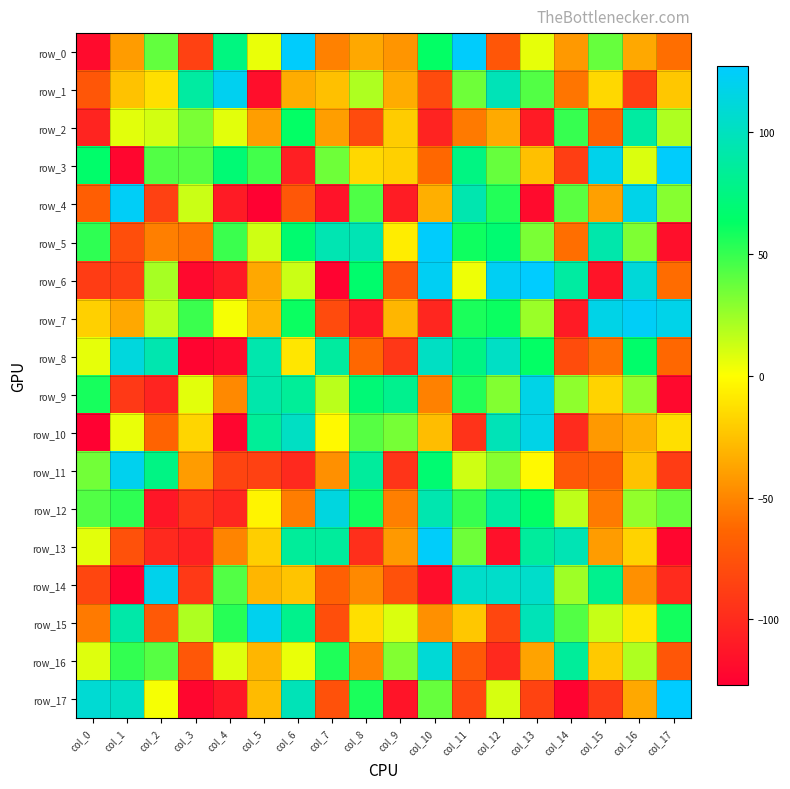

Rank the series by their maximum value, from lowest to highest.

row_2, row_16, row_8, row_12, row_9, row_10, row_14, row_11, row_15, row_1, row_4, row_7, row_13, row_0, row_3, row_5, row_6, row_17